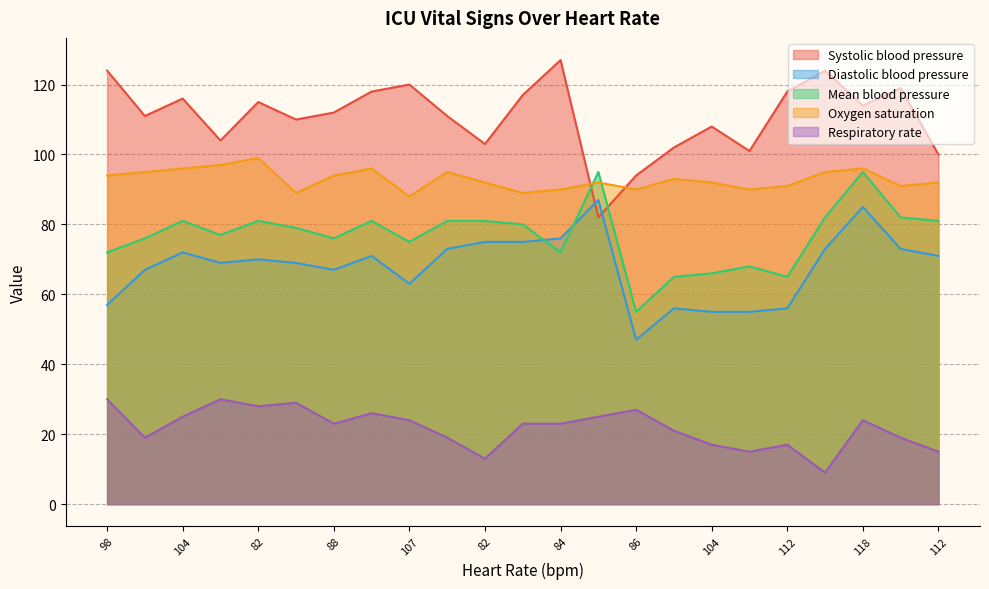

How many categories are shown in the chart?

23